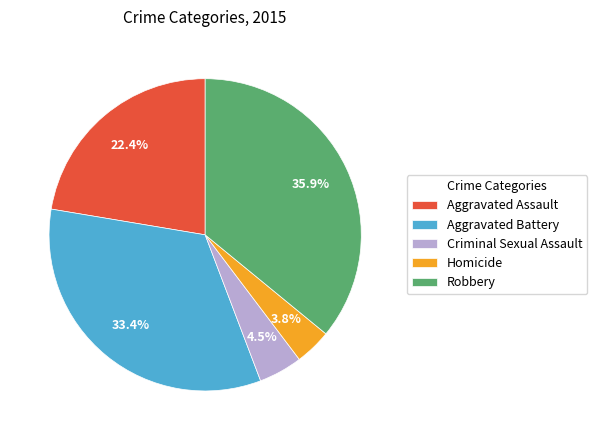

To the nearest percent, what is the combined percentage of Aggravated Battery and Aggravated Assault?

56%